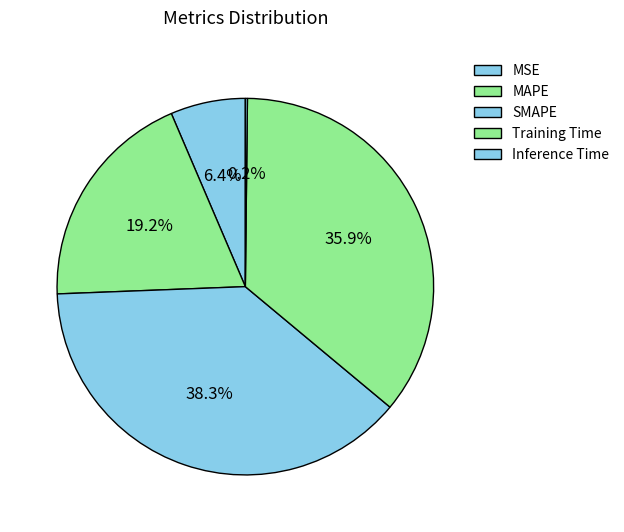

What is the smallest slice in the pie chart?

Inference Time